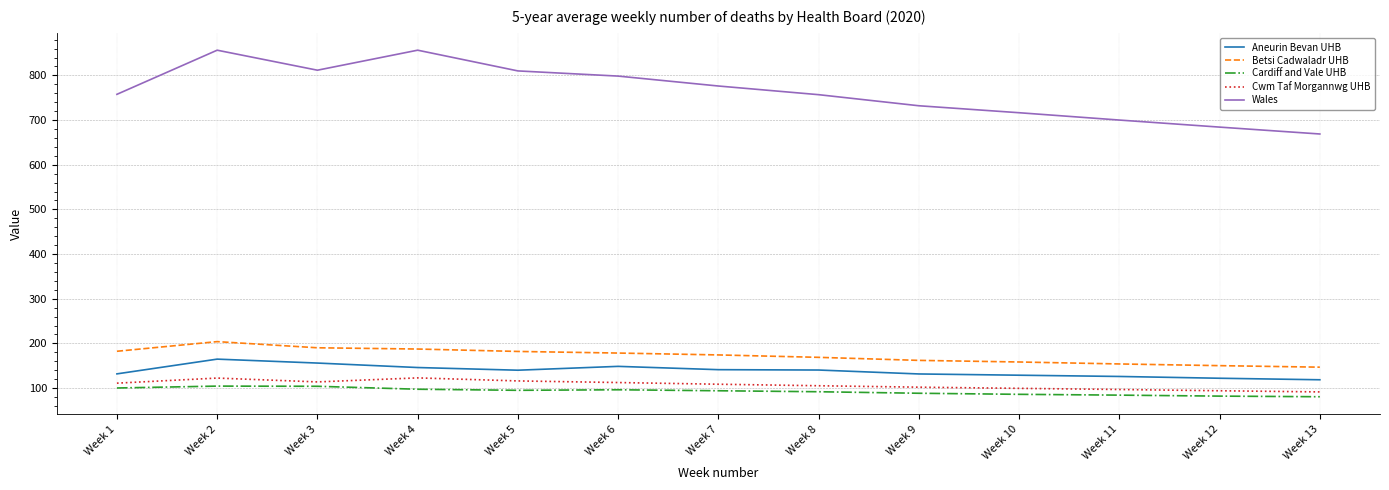

Count the number of categories in the chart.

13